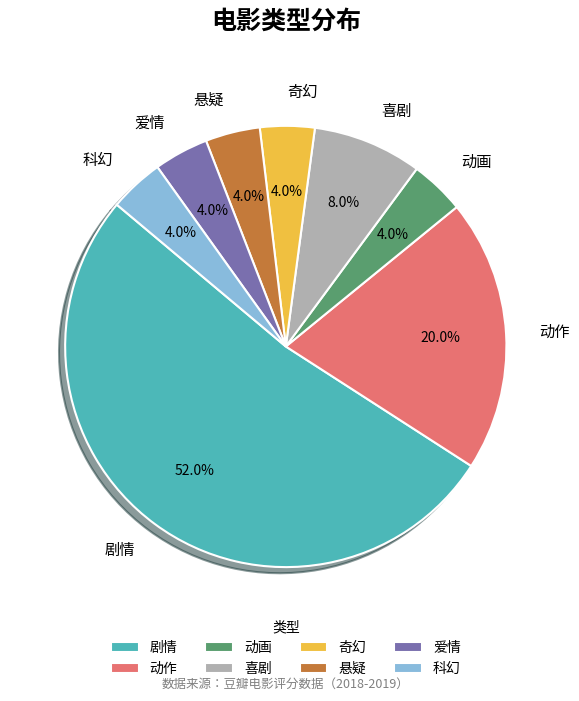

How many slices are in this pie chart?

8